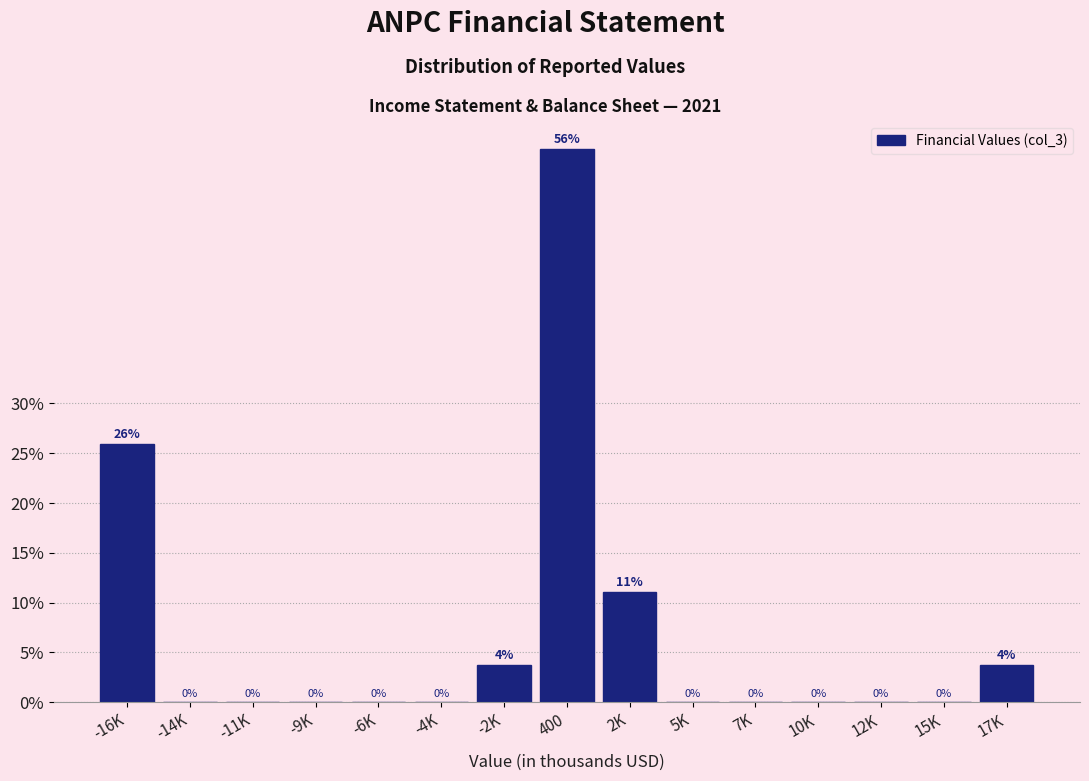

Where is the data nearest to the value 27?

-16K